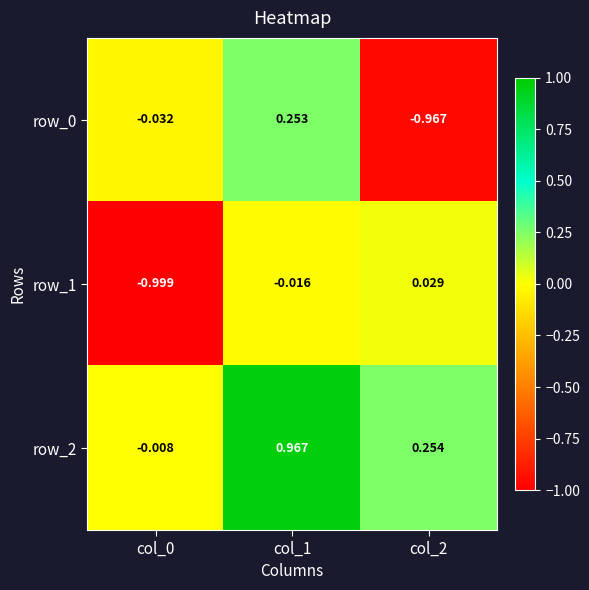

True or false: row_0 has a value of -0.3 at col_2.

False